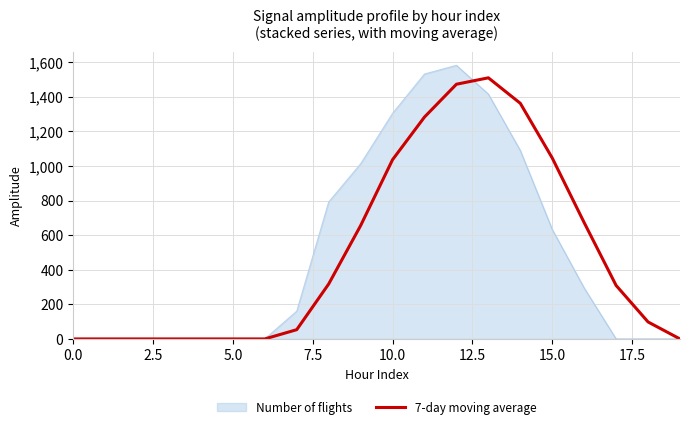

Which series has the largest range (max minus min)?

Number of flights